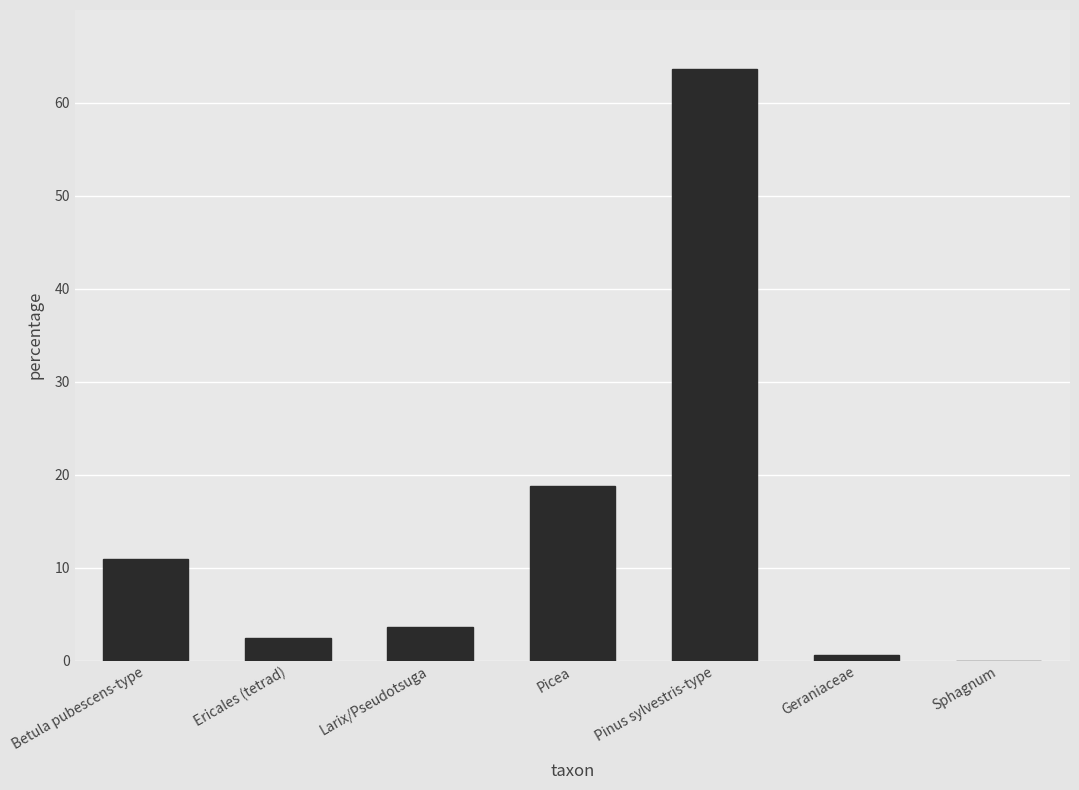

Reading left to right, what are all the values shown in this chart?

10.9	2.4	3.6	18.8	63.6	0.6	0.0